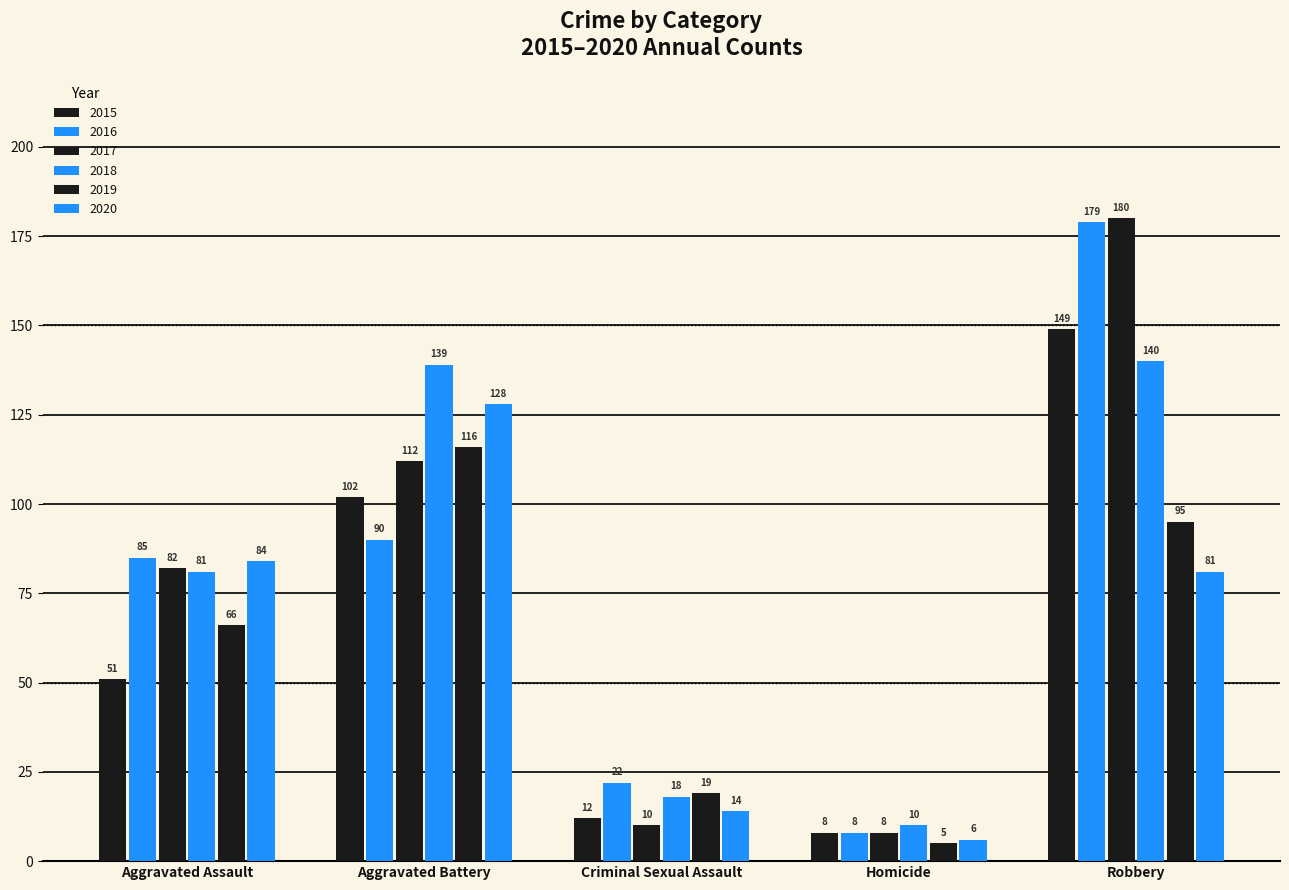

How many bars are there in total?

30